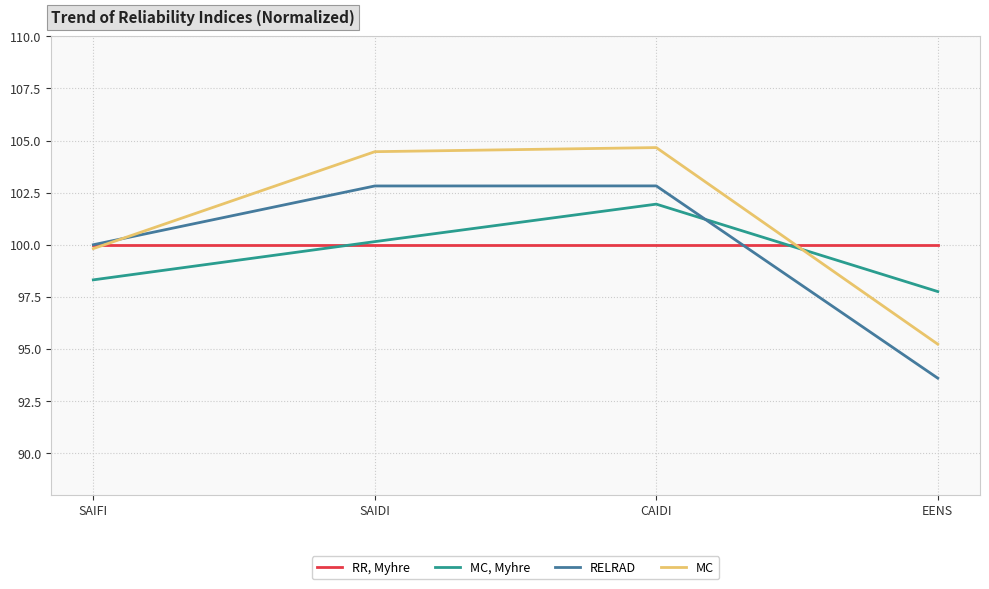

What is the difference between the highest and lowest values at SAIFI?

1.7